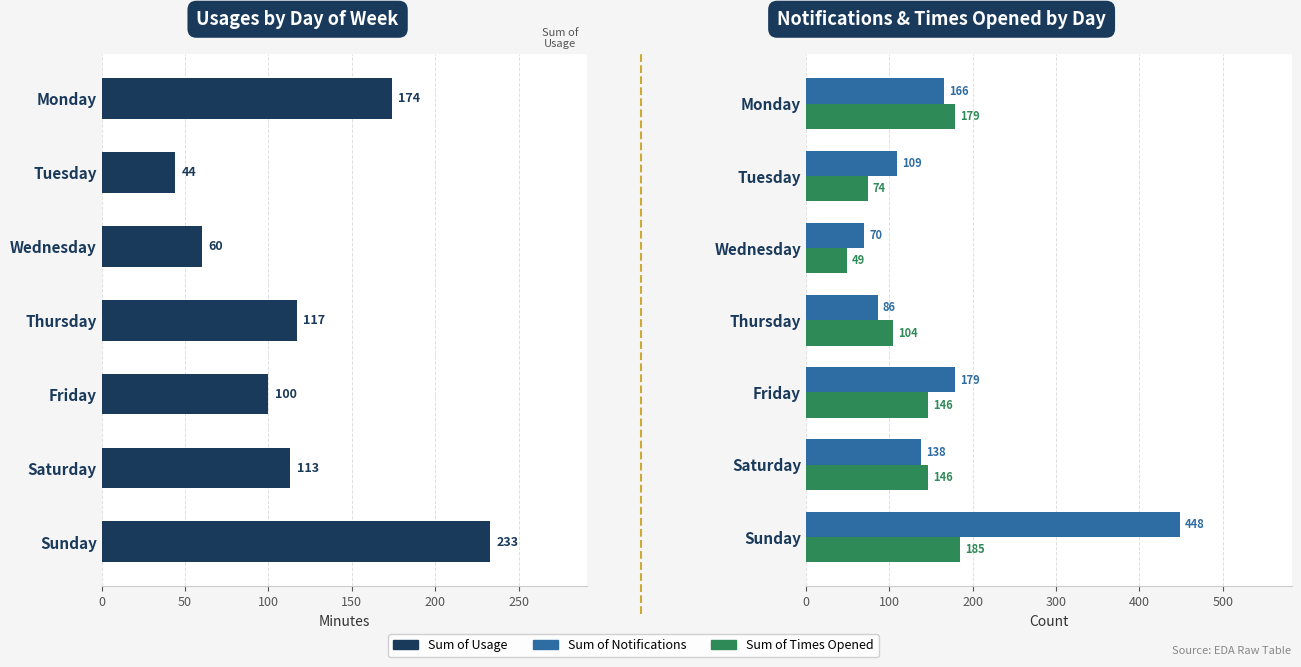

Reading left to right, list all the values displayed in this chart.

Sum of Usage: 174	44	60	117	100	113	233
Sum of Notifications: 166	109	70	86	179	138	448
Sum of Times Opened: 179	74	49	104	146	146	185